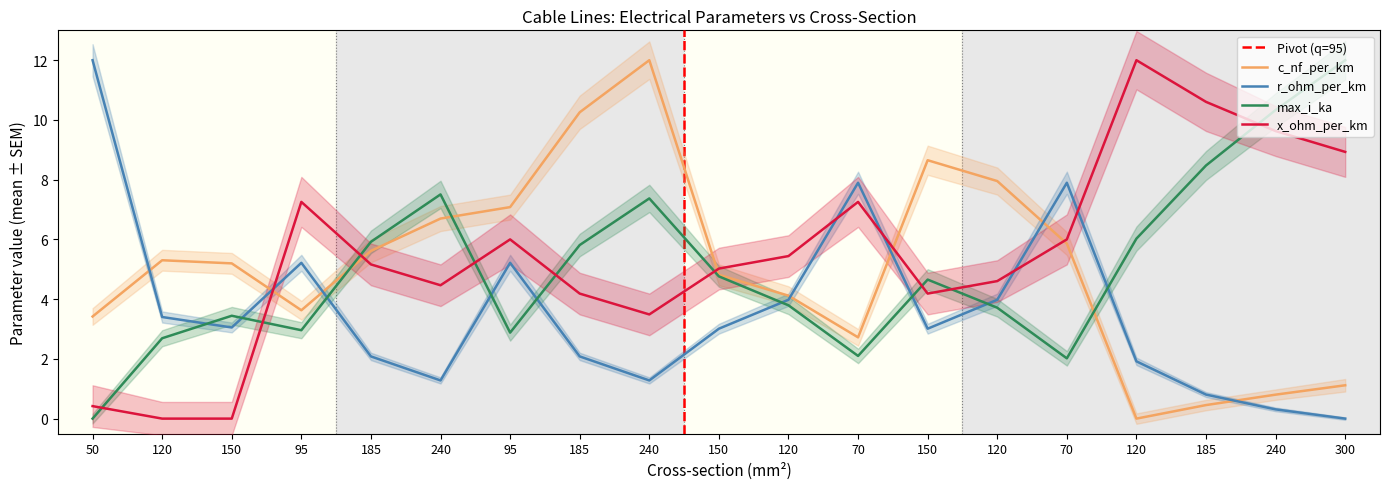

Where is the first local maximum for r_ohm_per_km?

95